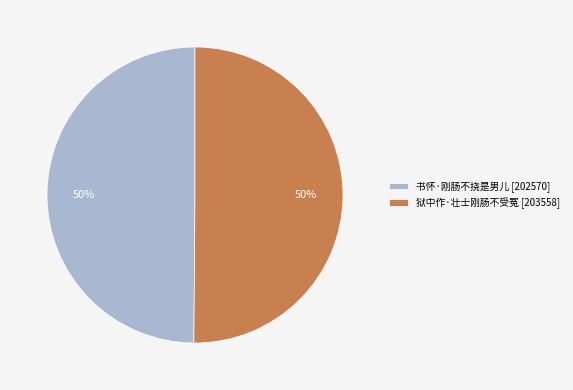

What percentage is the 书怀·刚肠不挠是男儿 slice, to the nearest percent?

50%